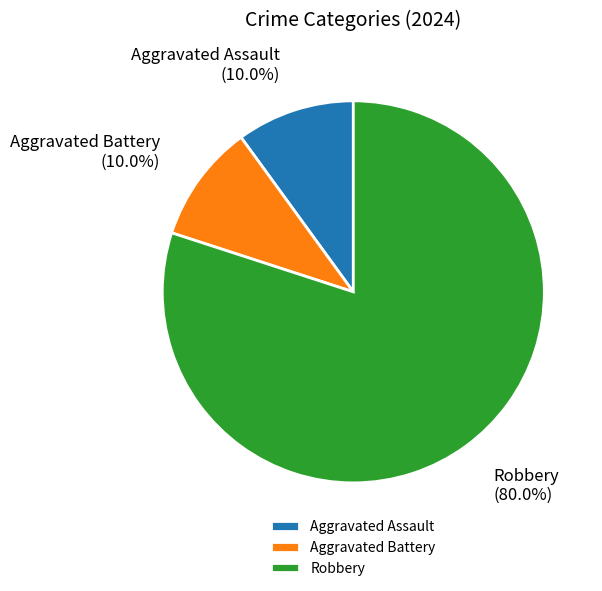

Is it true that Aggravated Battery is 10% of the pie?

True